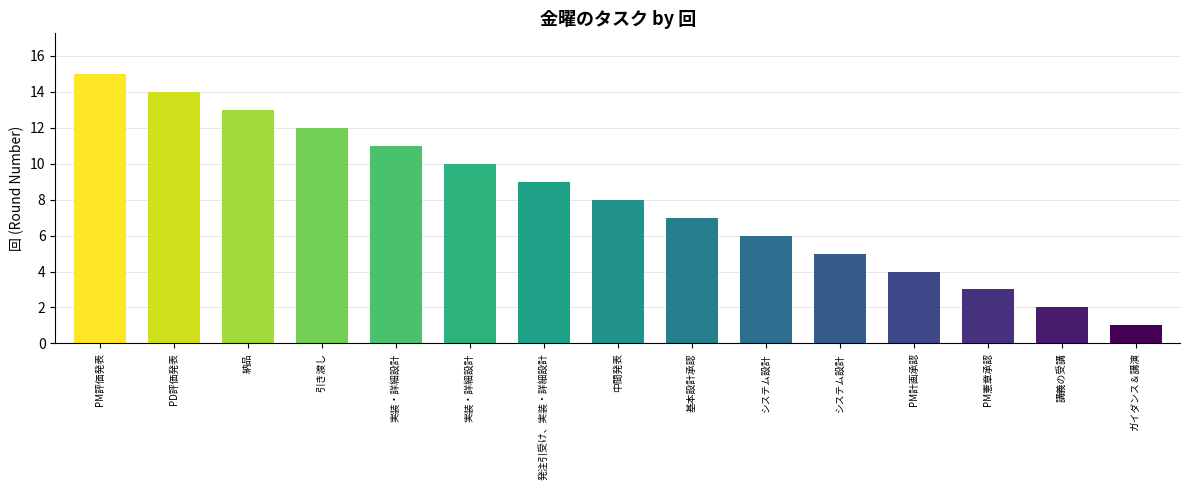

Does the chart contain any negative values?

No